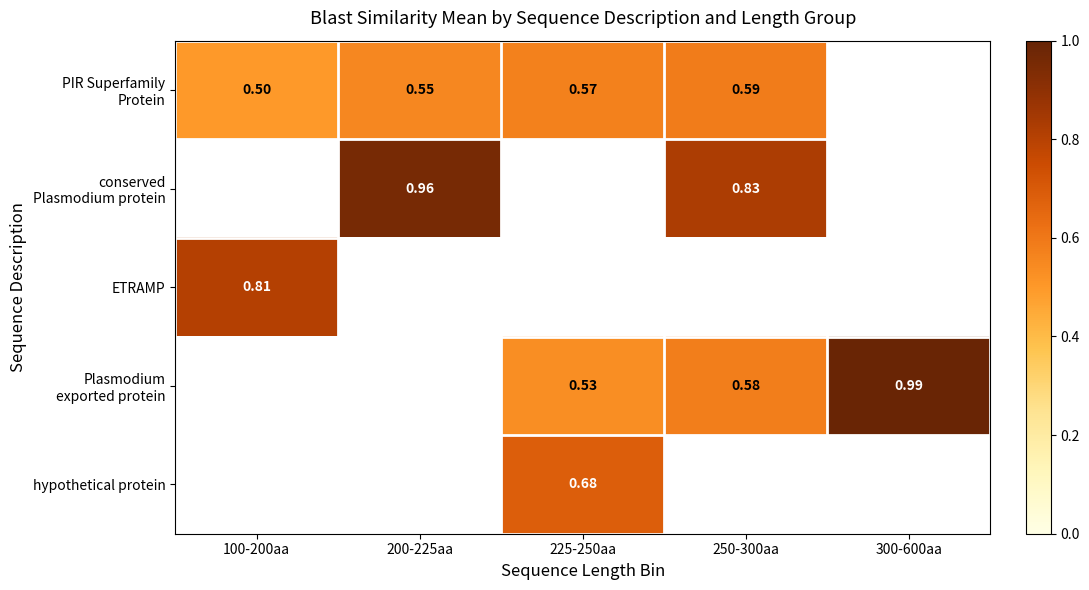

At how many categories does at least one series exceed 0?

5